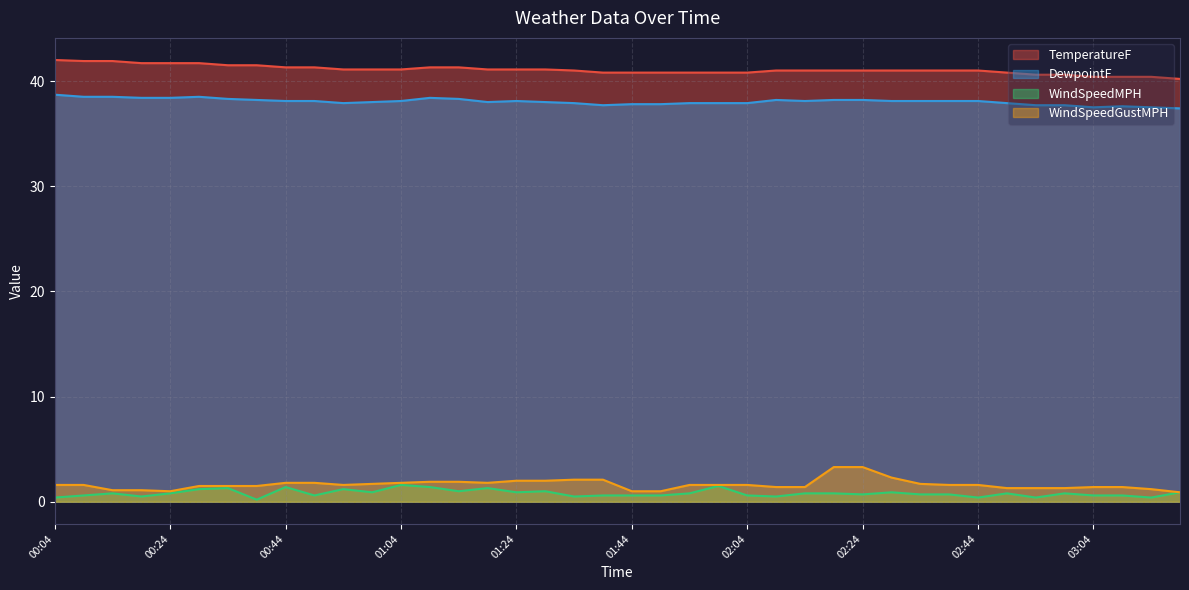

Reading left to right, list all the values displayed in this chart.

TemperatureF: 00:04=42.0	00:09=41.9	00:14=41.9	00:19=41.7	00:24=41.7	00:29=41.7	00:34=41.5	00:39=41.5	00:44=41.3	00:49=41.3	00:54=41.1	00:59=41.1	01:04=41.1	01:09=41.3	01:14=41.3	01:19=41.1	01:24=41.1	01:29=41.1	01:34=41.0	01:39=40.8	01:44=40.8	01:49=40.8	01:54=40.8	01:59=40.8	02:04=40.8	02:09=41.0	02:14=41.0	02:19=41.0	02:24=41.0	02:29=41.0	02:34=41.0	02:39=41.0	02:44=41.0	02:49=40.8	02:54=40.6	02:59=40.6	03:04=40.4	03:09=40.4	03:14=40.4	03:19=40.2
DewpointF: 00:04=38.7	00:09=38.5	00:14=38.5	00:19=38.4	00:24=38.4	00:29=38.5	00:34=38.3	00:39=38.2	00:44=38.1	00:49=38.1	00:54=37.9	00:59=38.0	01:04=38.1	01:09=38.4	01:14=38.3	01:19=38.0	01:24=38.1	01:29=38.0	01:34=37.9	01:39=37.7	01:44=37.8	01:49=37.8	01:54=37.9	01:59=37.9	02:04=37.9	02:09=38.2	02:14=38.1	02:19=38.2	02:24=38.2	02:29=38.1	02:34=38.1	02:39=38.1	02:44=38.1	02:49=37.9	02:54=37.7	02:59=37.7	03:04=37.5	03:09=37.6	03:14=37.5	03:19=37.4
WindSpeedMPH: 00:04=0.4	00:09=0.6	00:14=0.8	00:19=0.5	00:24=0.8	00:29=1.2	00:34=1.3	00:39=0.2	00:44=1.4	00:49=0.6	00:54=1.2	00:59=0.9	01:04=1.6	01:09=1.4	01:14=1.0	01:19=1.3	01:24=0.9	01:29=1.0	01:34=0.5	01:39=0.6	01:44=0.6	01:49=0.6	01:54=0.8	01:59=1.5	02:04=0.6	02:09=0.5	02:14=0.8	02:19=0.8	02:24=0.7	02:29=0.9	02:34=0.7	02:39=0.7	02:44=0.4	02:49=0.8	02:54=0.4	02:59=0.8	03:04=0.6	03:09=0.6	03:14=0.4	03:19=0.9
WindSpeedGustMPH: 00:04=1.6	00:09=1.6	00:14=1.1	00:19=1.1	00:24=1.0	00:29=1.5	00:34=1.5	00:39=1.5	00:44=1.8	00:49=1.8	00:54=1.6	00:59=1.7	01:04=1.8	01:09=1.9	01:14=1.9	01:19=1.8	01:24=2.0	01:29=2.0	01:34=2.1	01:39=2.1	01:44=1.0	01:49=1.0	01:54=1.6	01:59=1.6	02:04=1.6	02:09=1.4	02:14=1.4	02:19=3.3	02:24=3.3	02:29=2.3	02:34=1.7	02:39=1.6	02:44=1.6	02:49=1.3	02:54=1.3	02:59=1.3	03:04=1.4	03:09=1.4	03:14=1.2	03:19=0.9